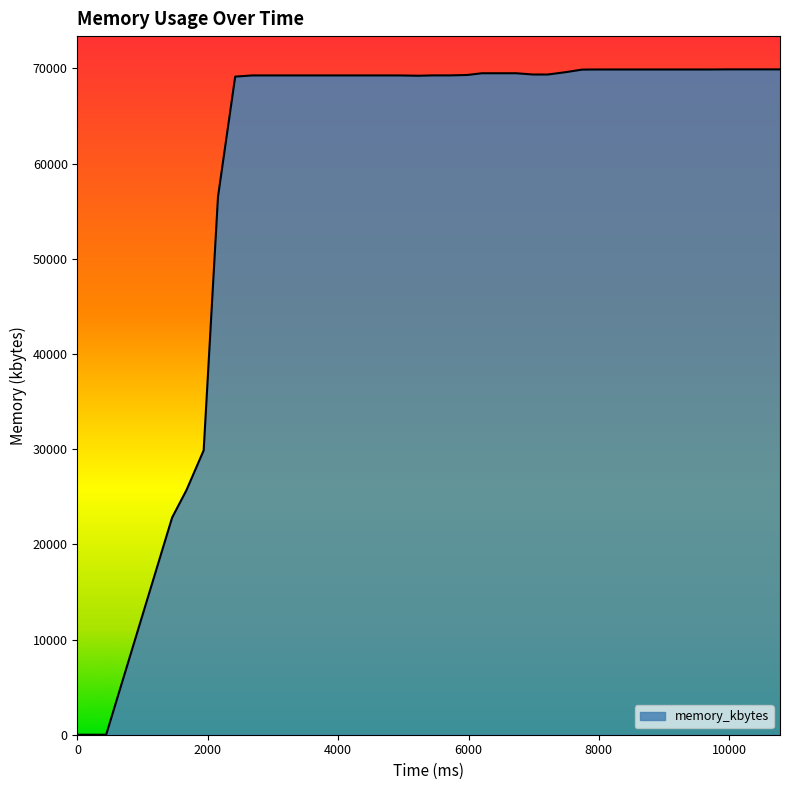

What is the difference between the maximum and minimum values?

69904